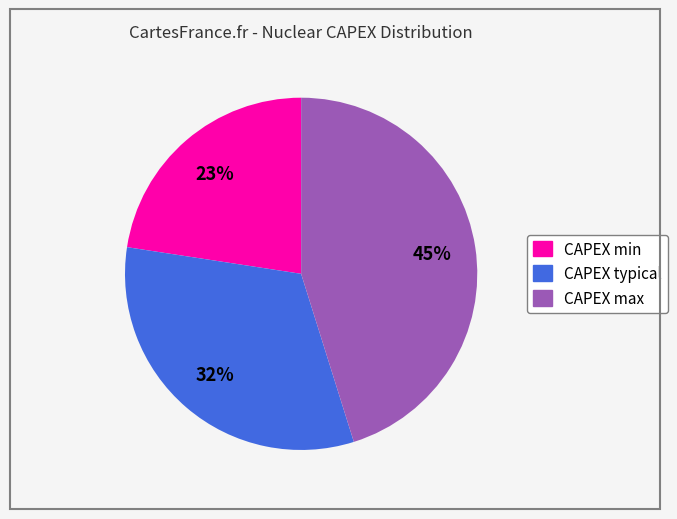

Does any single category account for the majority?

No